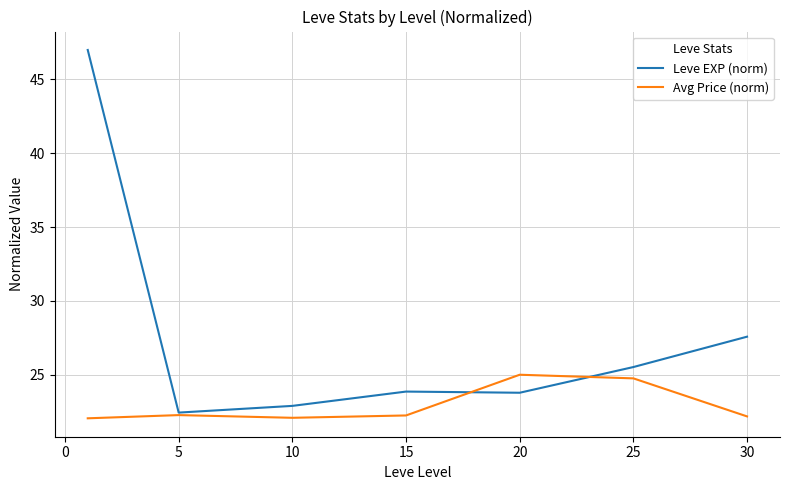

Which series has the widest spread of values?

Leve EXP (norm)